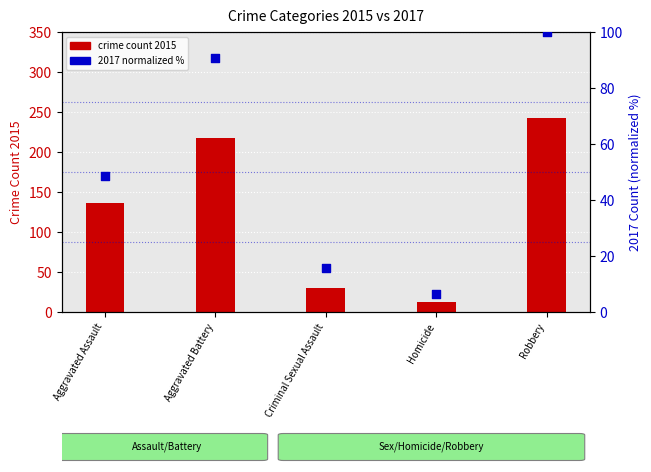

At how many categories does at least one series exceed 87?

3